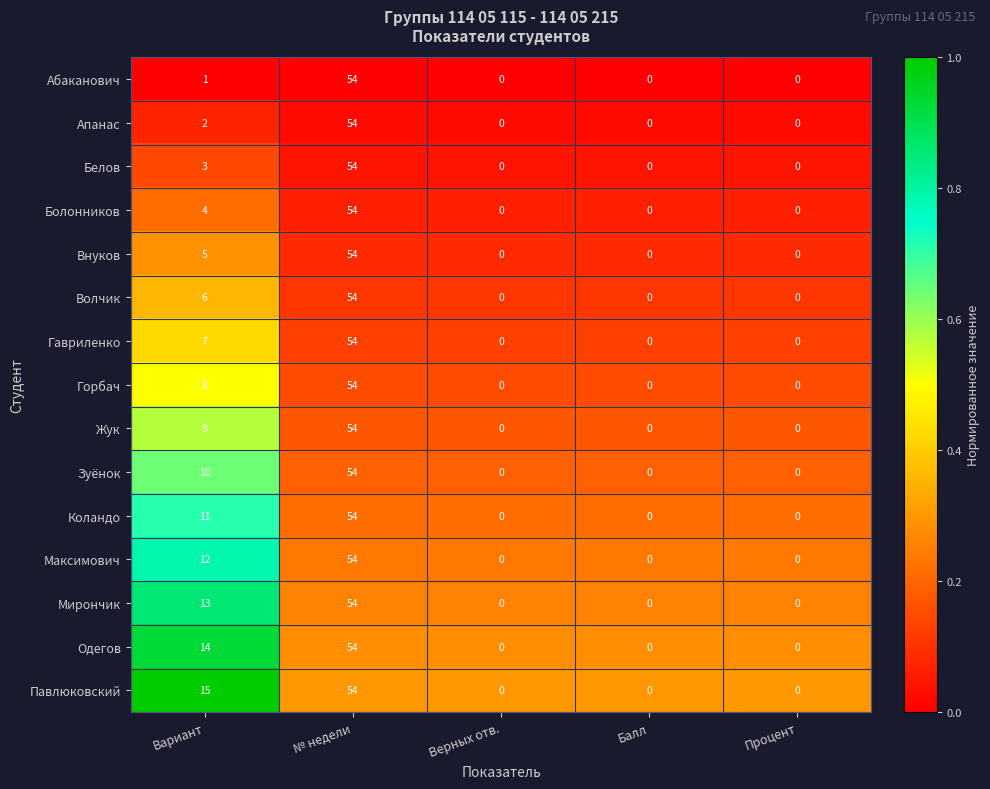

The value of Гавриленко at Верных отв. is 0. True or false?

True